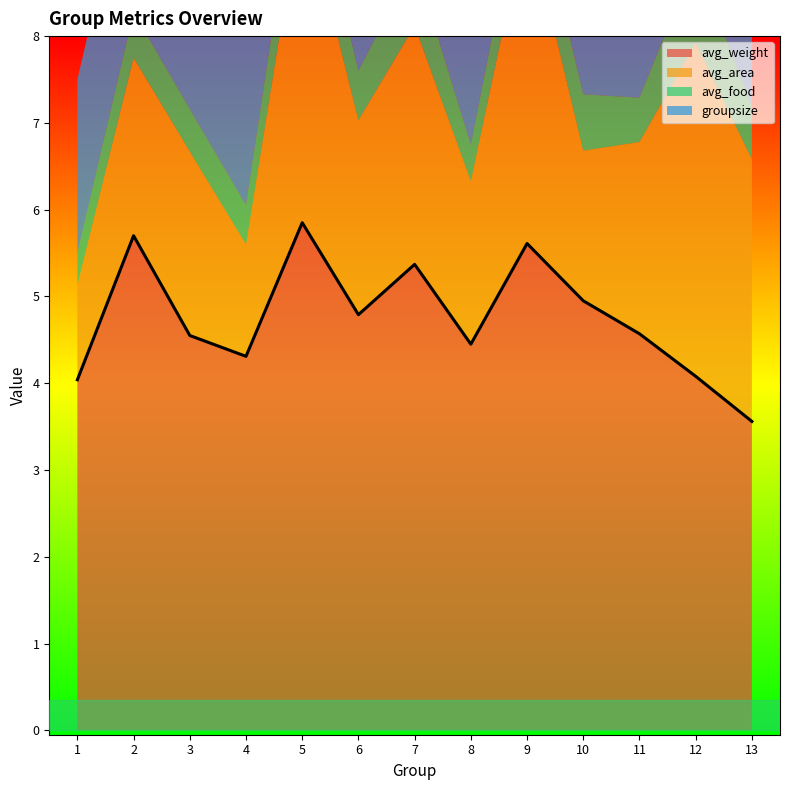

True or false: the data shows 8.3 at 6.

False